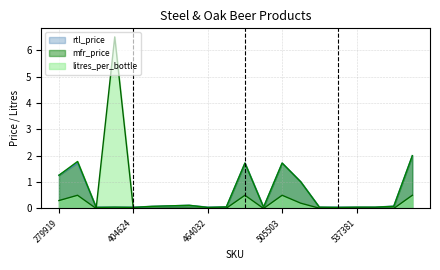

How many times do mfr_price and rtl_price cross each other?

1